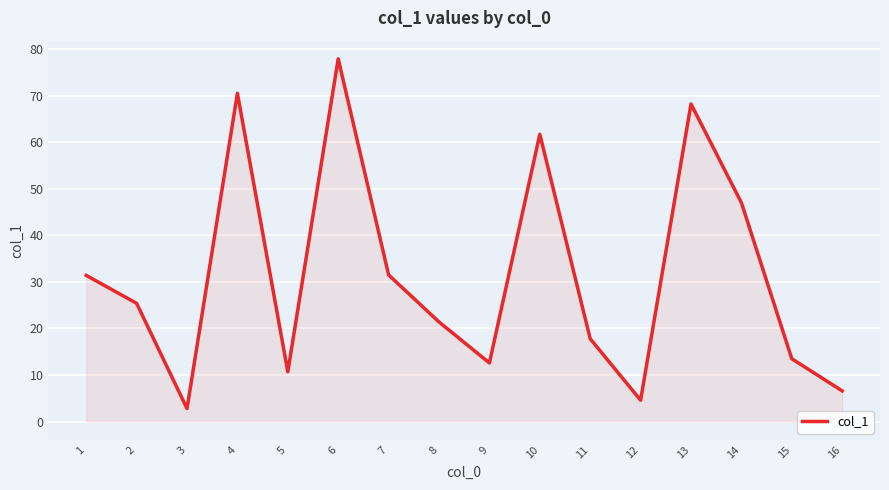

The chart shows a value of 31.4 at 1. True or false?

True